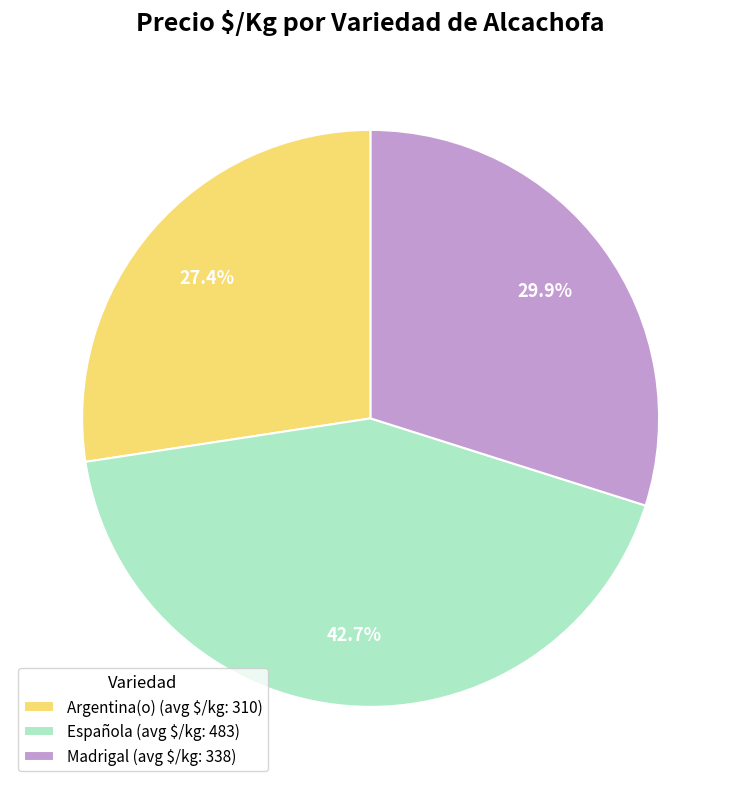

To the nearest percent, what is the average slice percentage?

33%